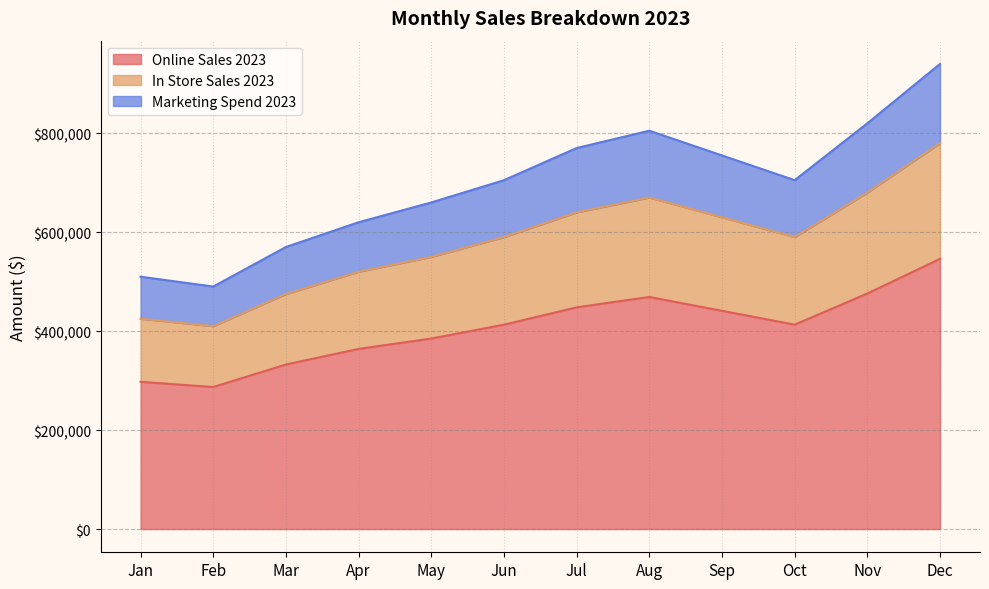

In In_Store_Sales_2023, how many points are lower than both neighbors (excluding endpoints)?

2